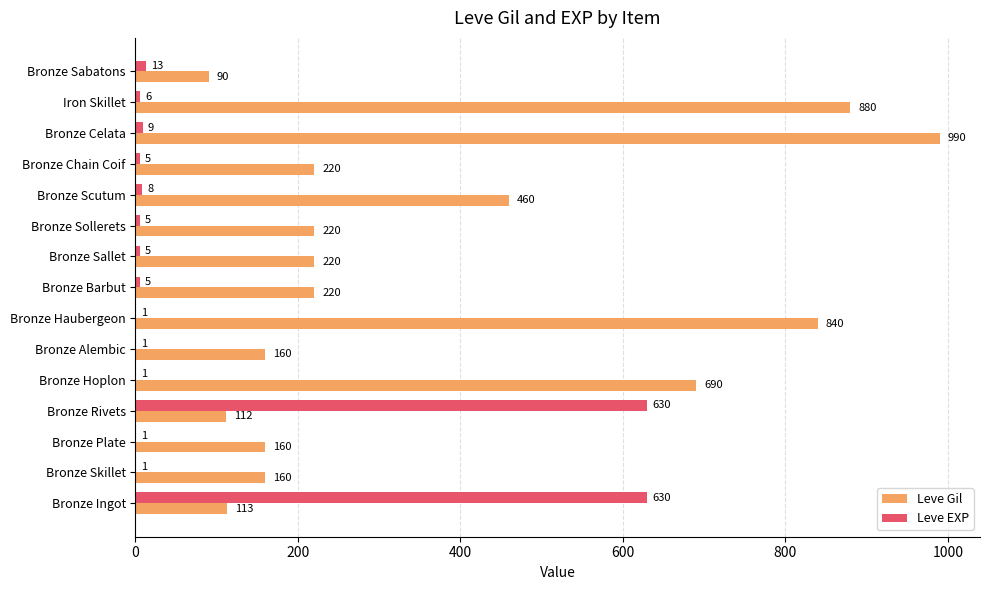

At which category is the sum across all series the highest?

Bronze Celata